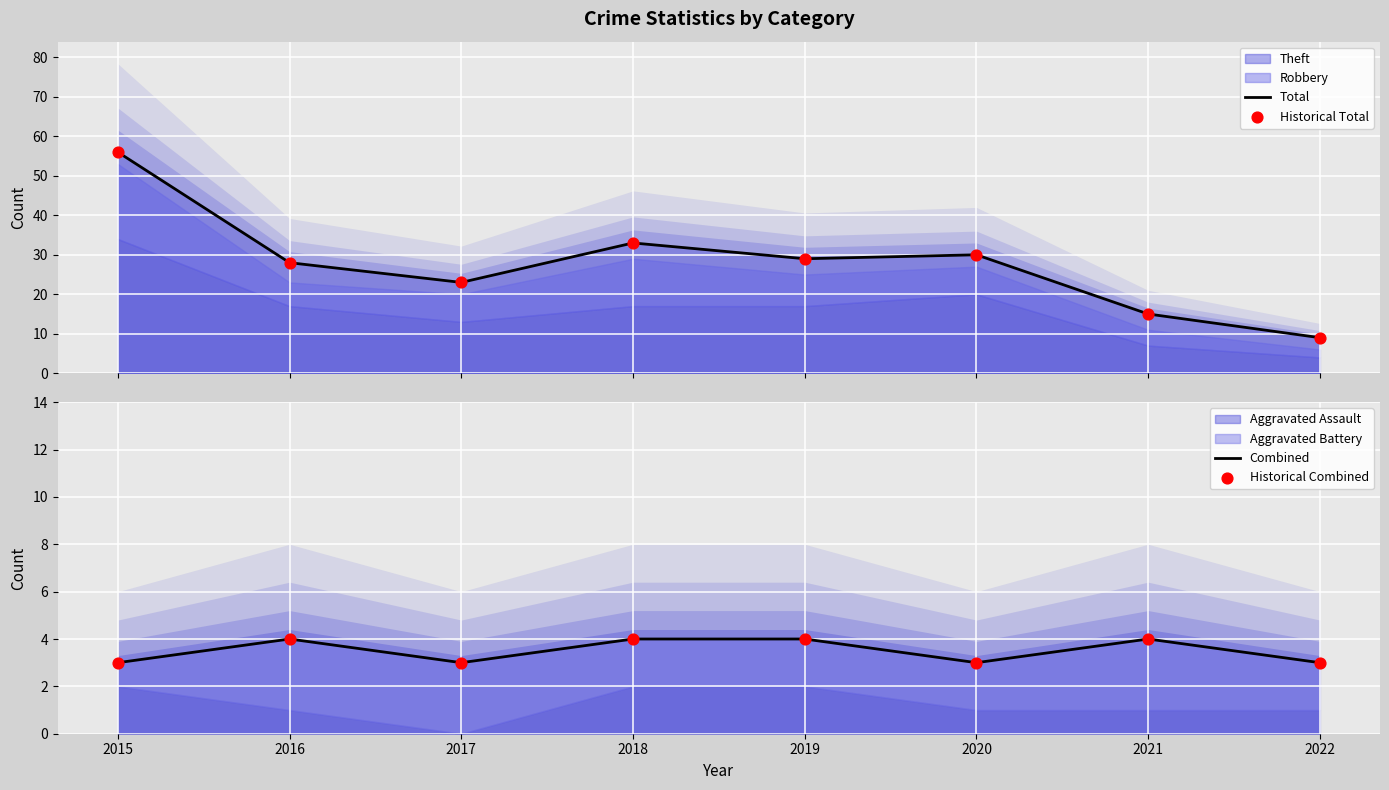

What is the total value across all series at 2017?

52